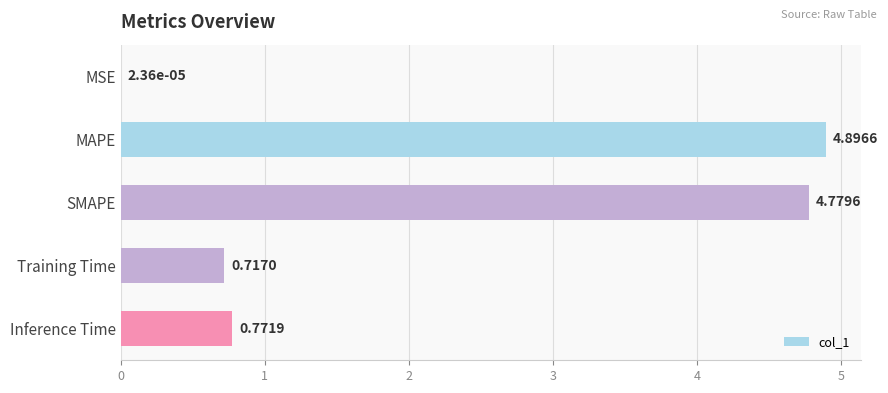

Are the bars horizontal?

Yes